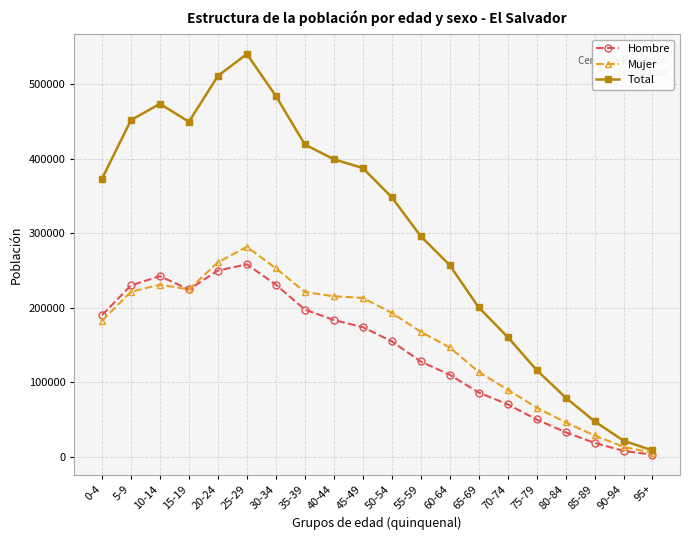

What is the sum of the Total values at 10-14 and 30-34?

958112